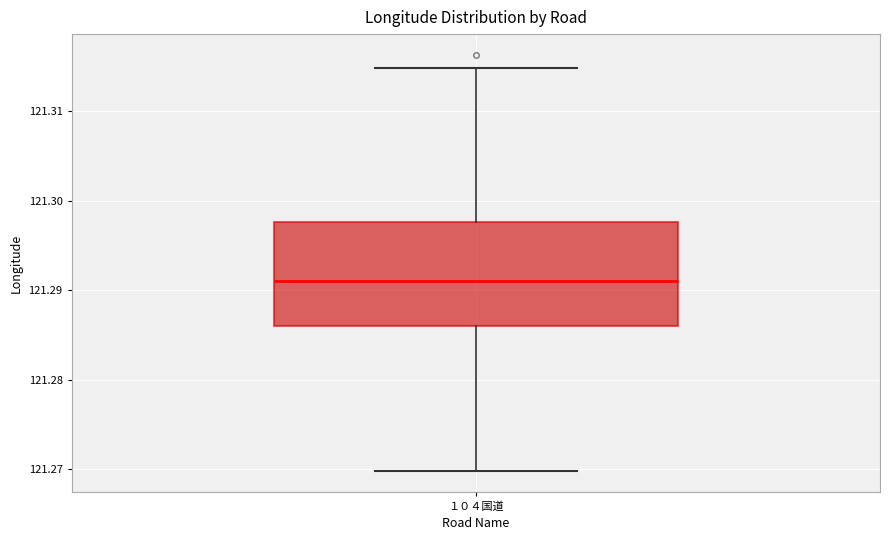

Where does the lower whisker of the box for １０４国道 end on the y-axis? The values are not printed on the chart, so give them approximately, as read against the axis.

121.270